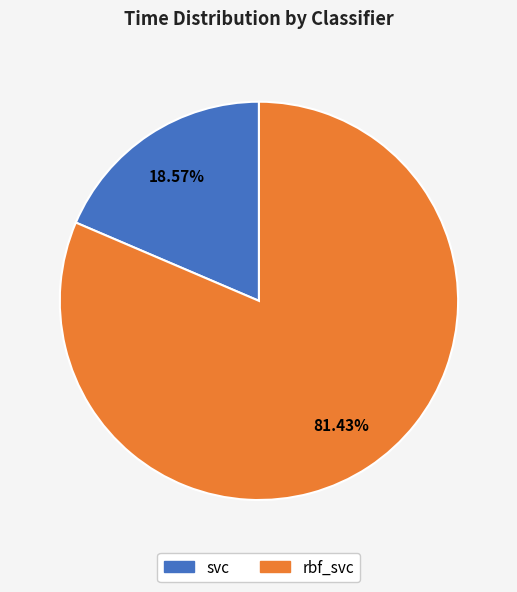

What percentage is the rbf_svc slice, to the nearest percent?

81%